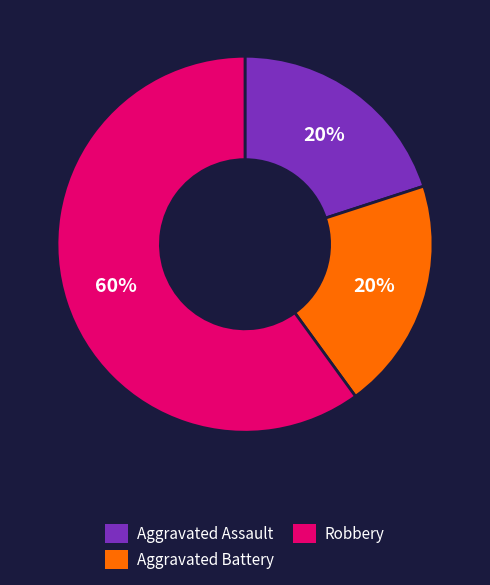

Approximately how many times larger is the value at Robbery compared to Aggravated Battery?

3.0